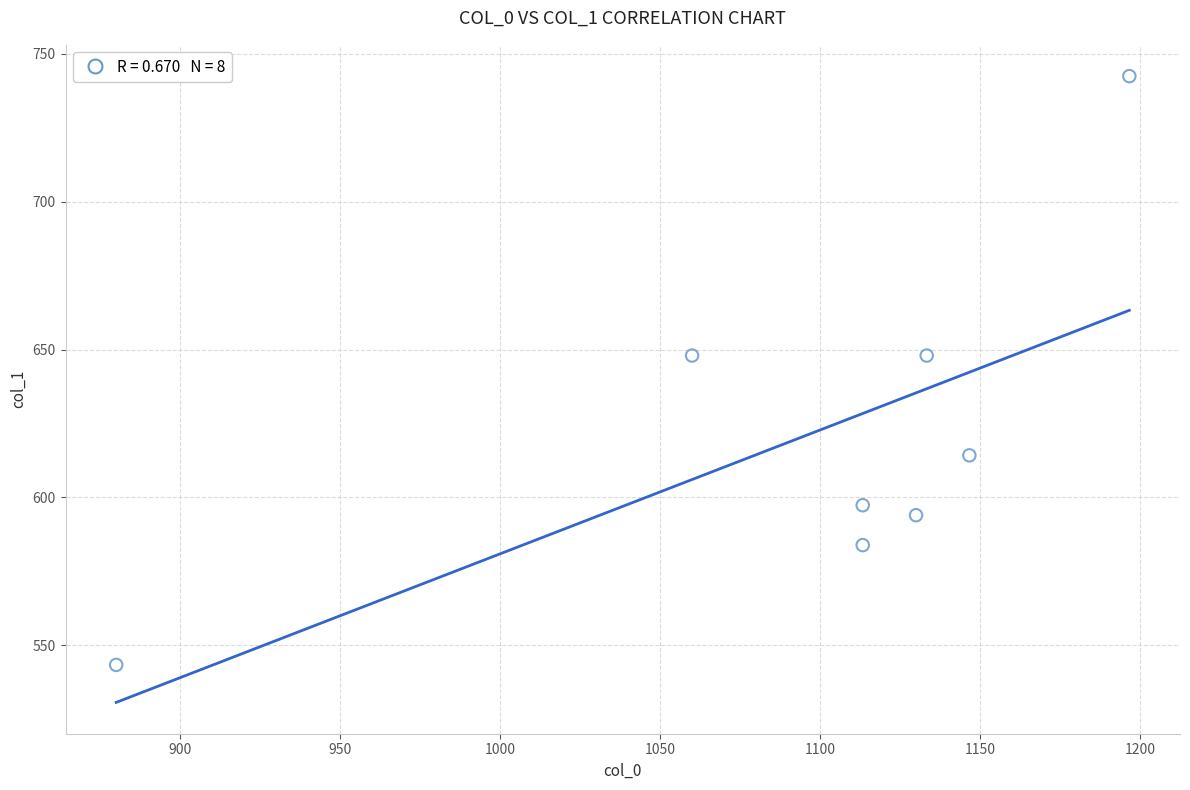

What is the average X value?

1096.7